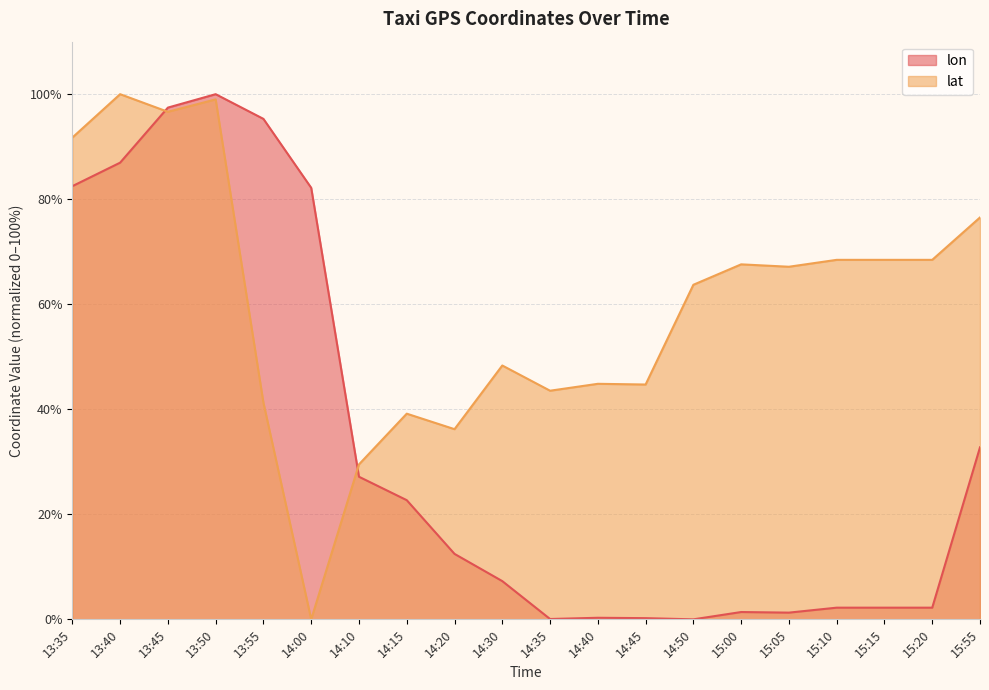

What is the label of the 19th point from the right?

13:40